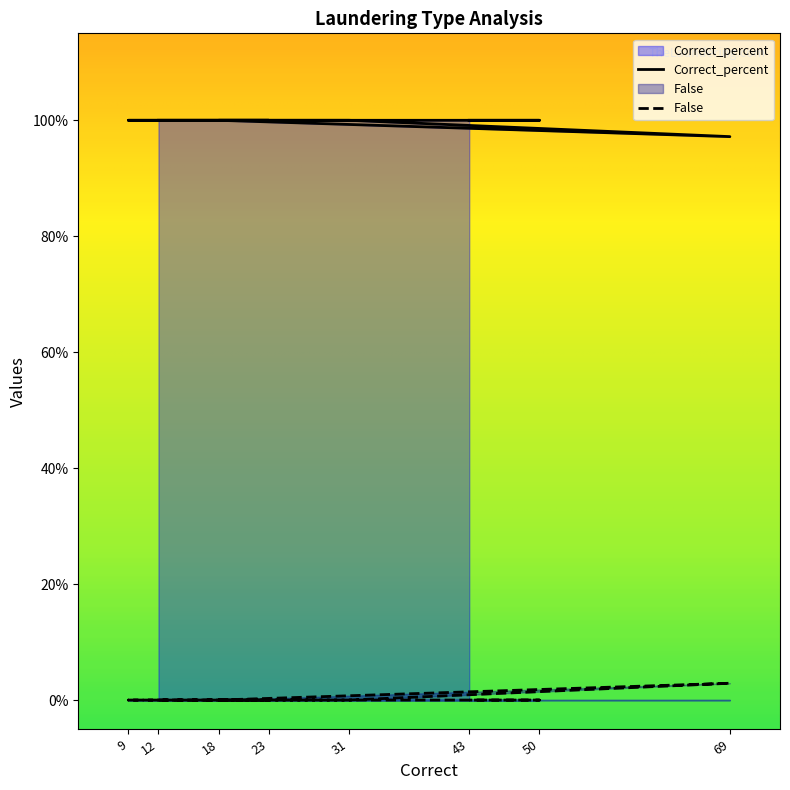

How many lines are shown in the chart?

2